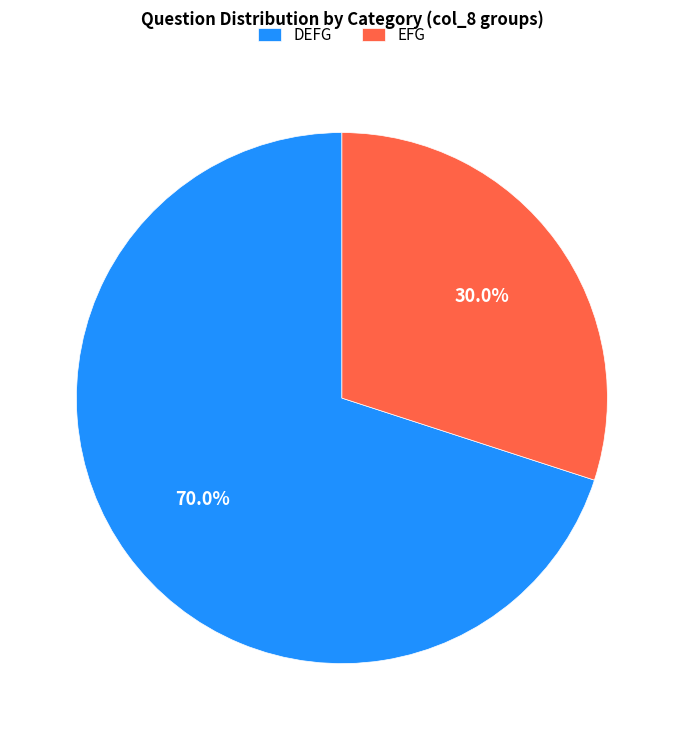

Which slice is the largest?

DEFG